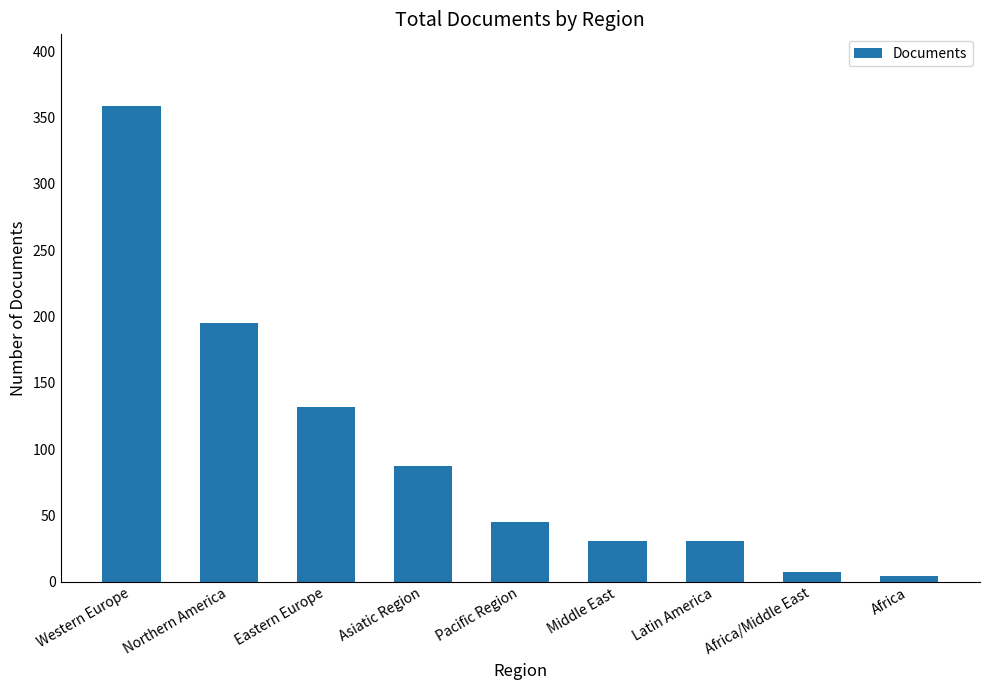

Approximately how many times larger is the value at Asiatic Region compared to Middle East?

2.8